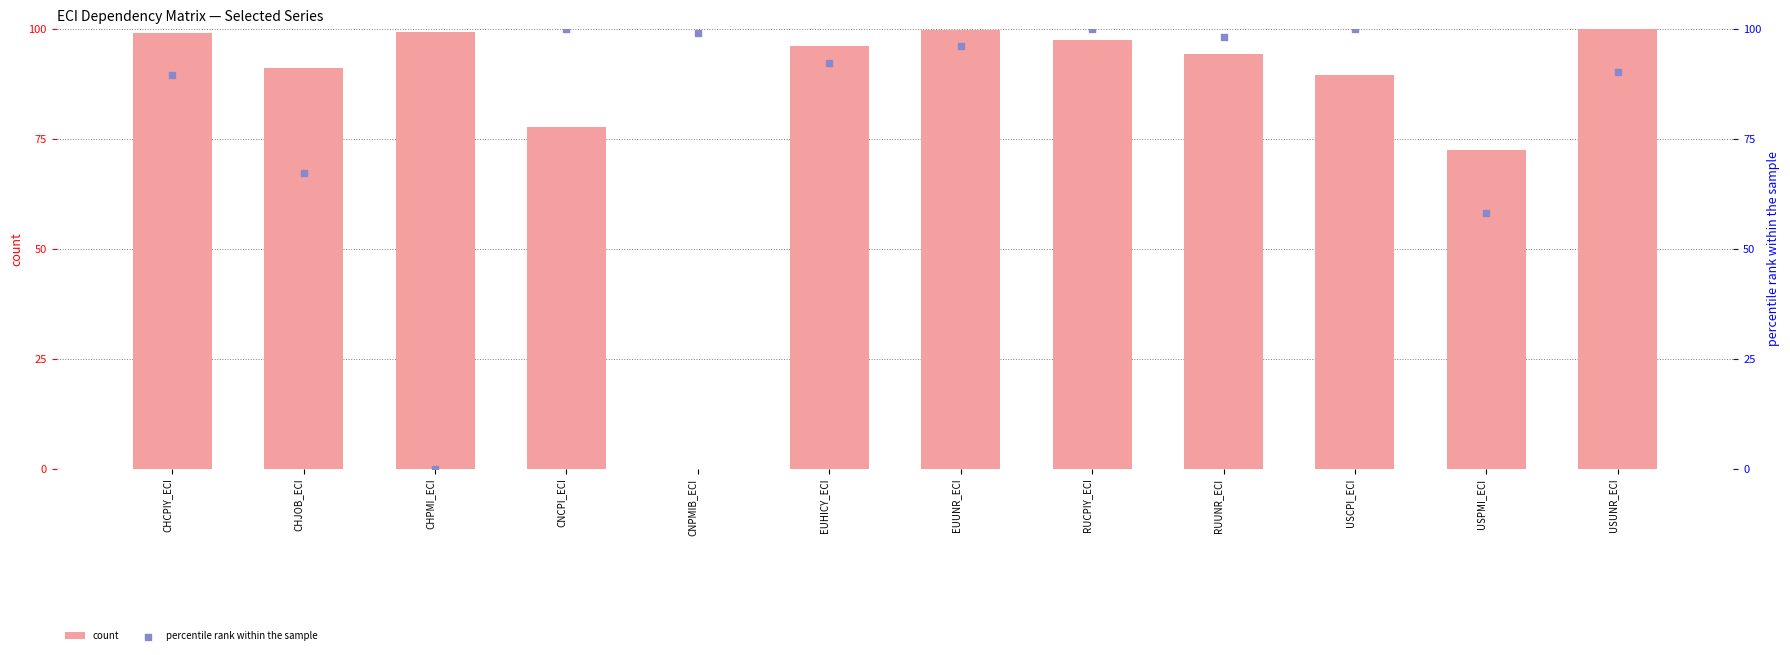

What is the maximum value for count?

100.0